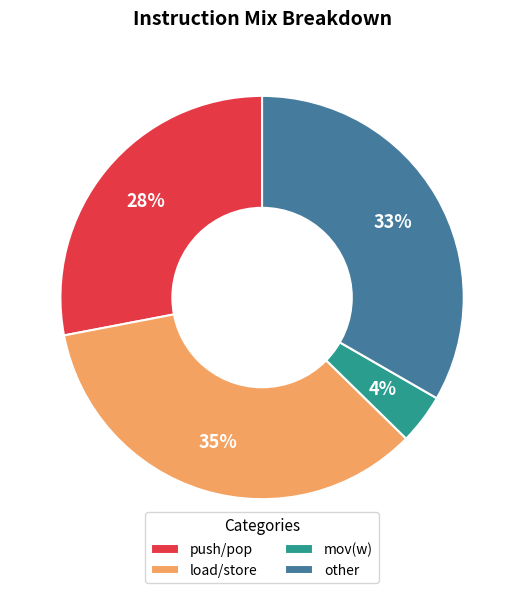

To the nearest percent, what percentage of the pie is load/store?

35%